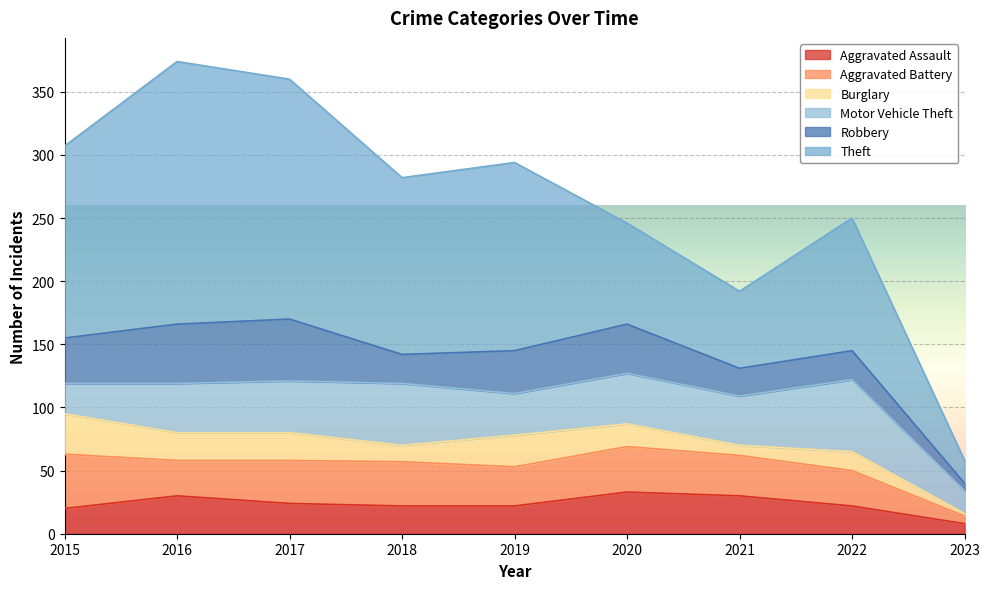

Is the value of Theft at 2015 greater than the value of Burglary at 2017?

Yes